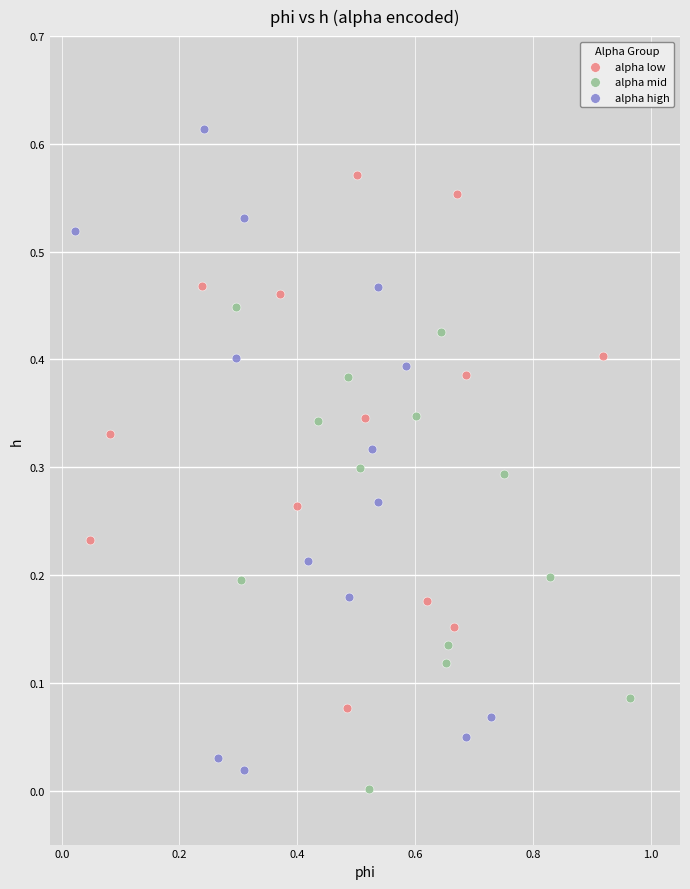

What are all the series names shown in the legend?

alpha low, alpha mid, alpha high